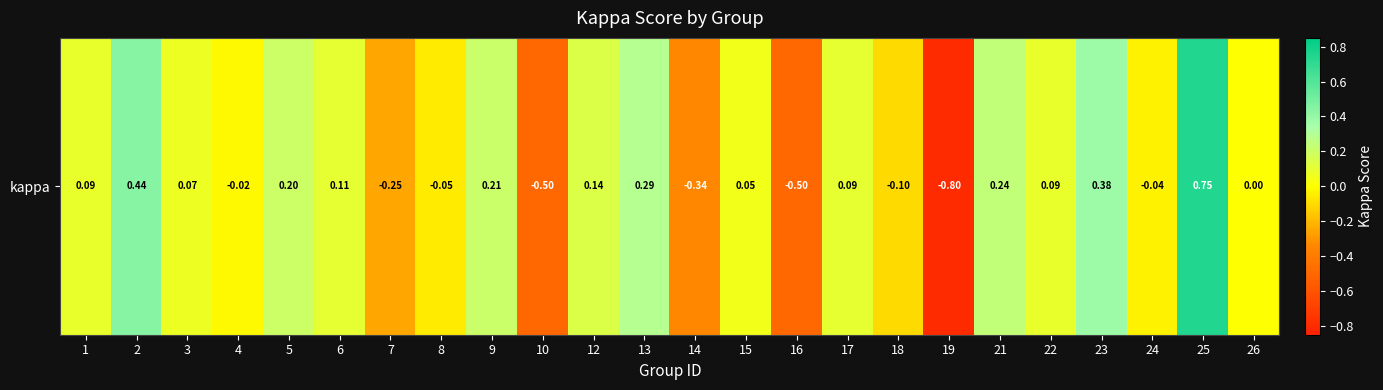

At which category does the chart reach its minimum across all series?

19